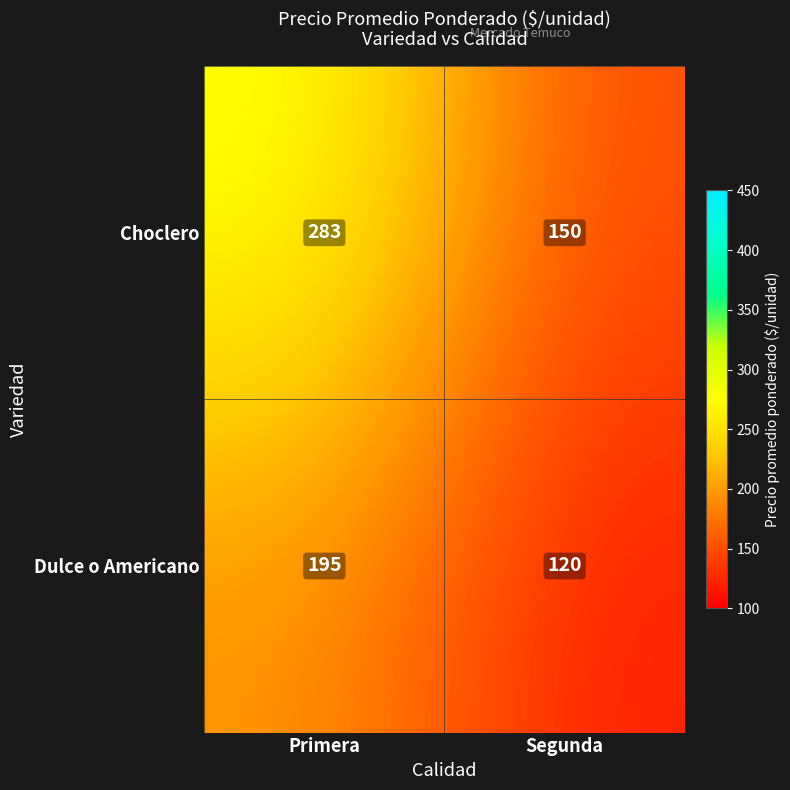

Reading right to left, what are all the values shown in this chart?

Choclero: 150	283
Dulce o Americano: 120	195